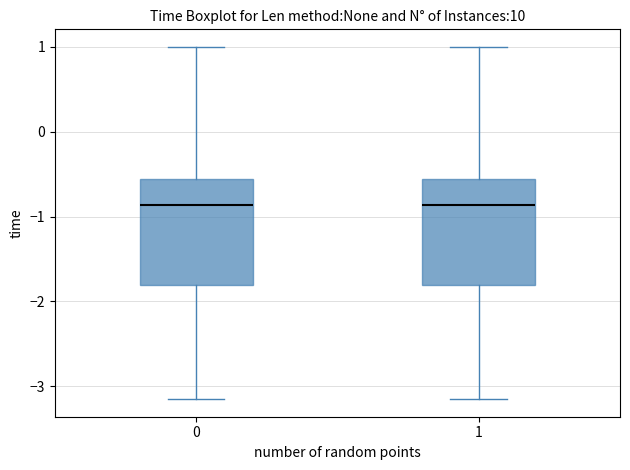

Reading left to right, transcribe this box plot: for each box, give where its median line is, the range the box spans, and where its two whiskers end, as read against the y-axis. The values are not printed on the chart, so give them approximately, as read against the axis.

0: median -0.9, box -1.8 to -0.6, whiskers -3.2 to 1.0
1: median -0.9, box -1.8 to -0.6, whiskers -3.2 to 1.0